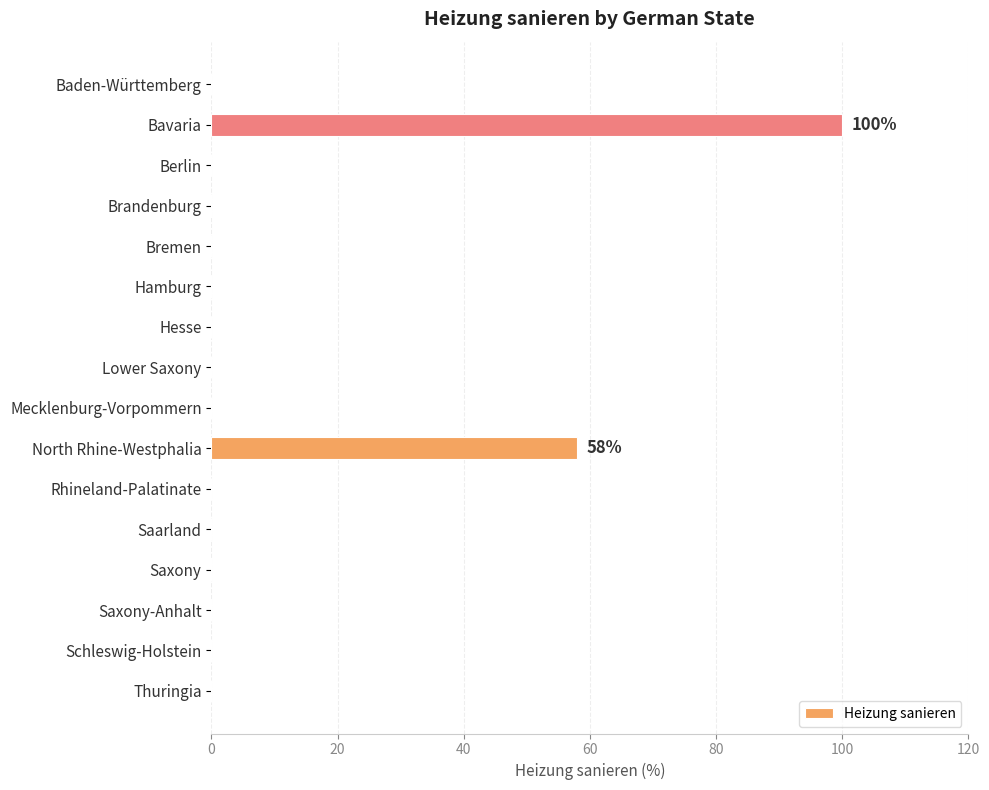

Which label corresponds to the largest value in the chart?

Bavaria